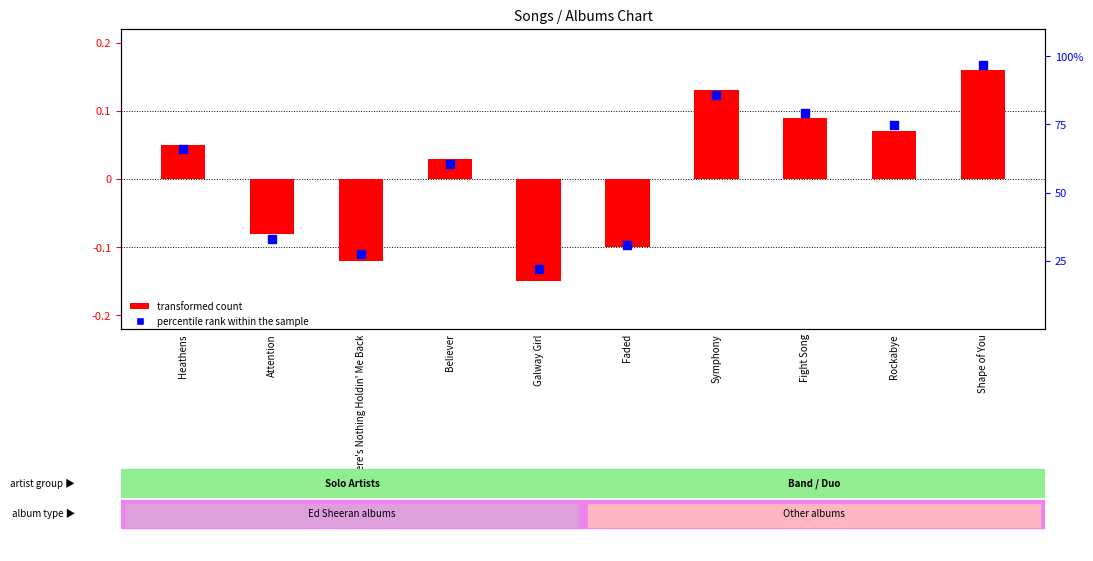

Which series contains the lowest Y value?

transformed count